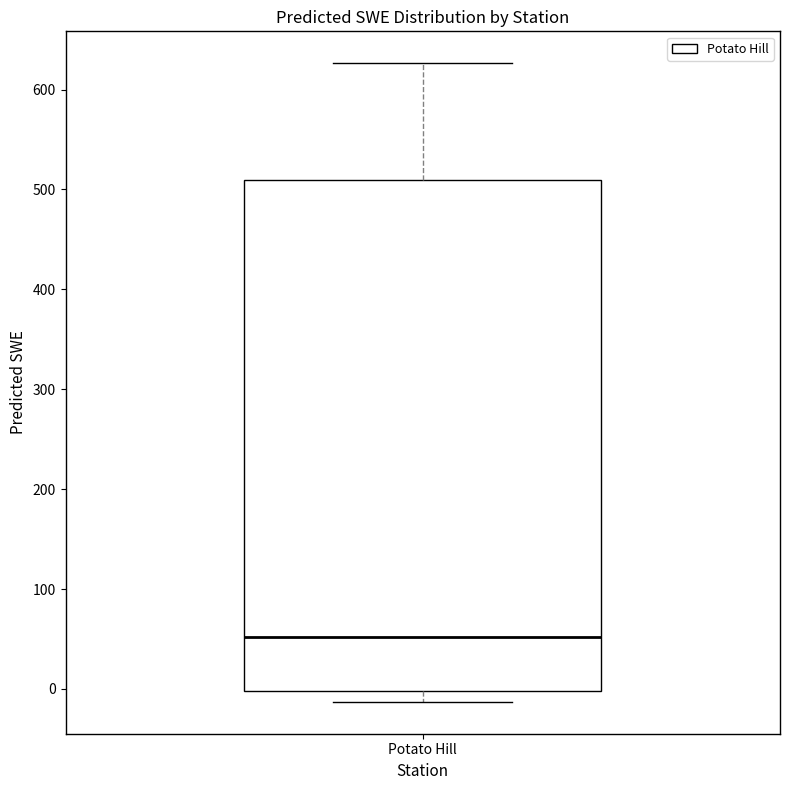

Transcribe this box plot: give where the median line is, the range the box spans, and where the two whiskers end, as read against the y-axis. The values are not printed on the chart, so give them approximately, as read against the axis.

median 50, box 0 to 510, whiskers -10 to 630